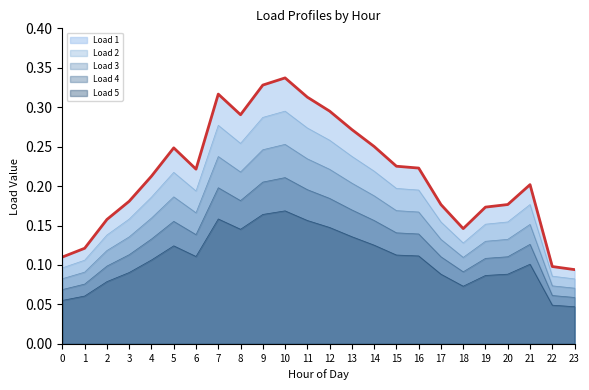

What are all the series names shown in the legend?

Load 1, Load 2, Load 3, Load 4, Load 5